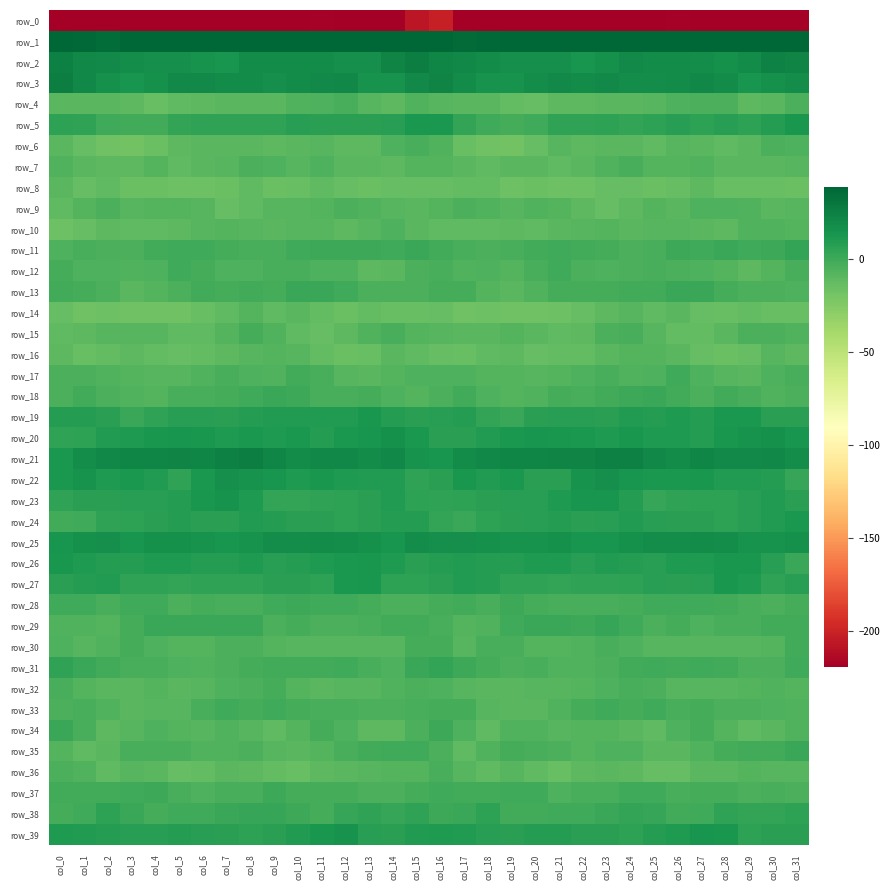

What is the difference between the row_38 values at col_27 and col_14?

3.6